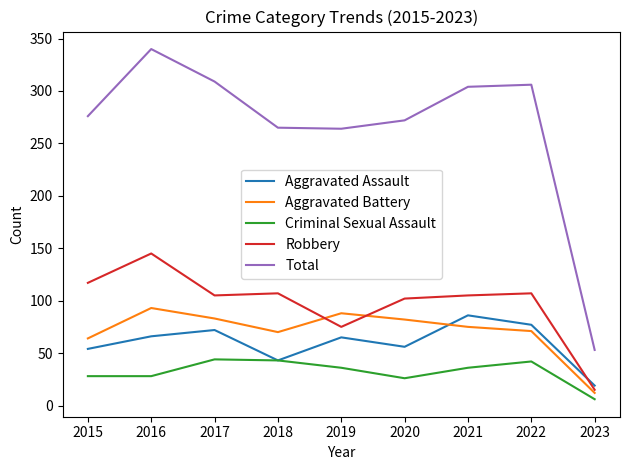

What value does the Robbery series have at 2015?

117